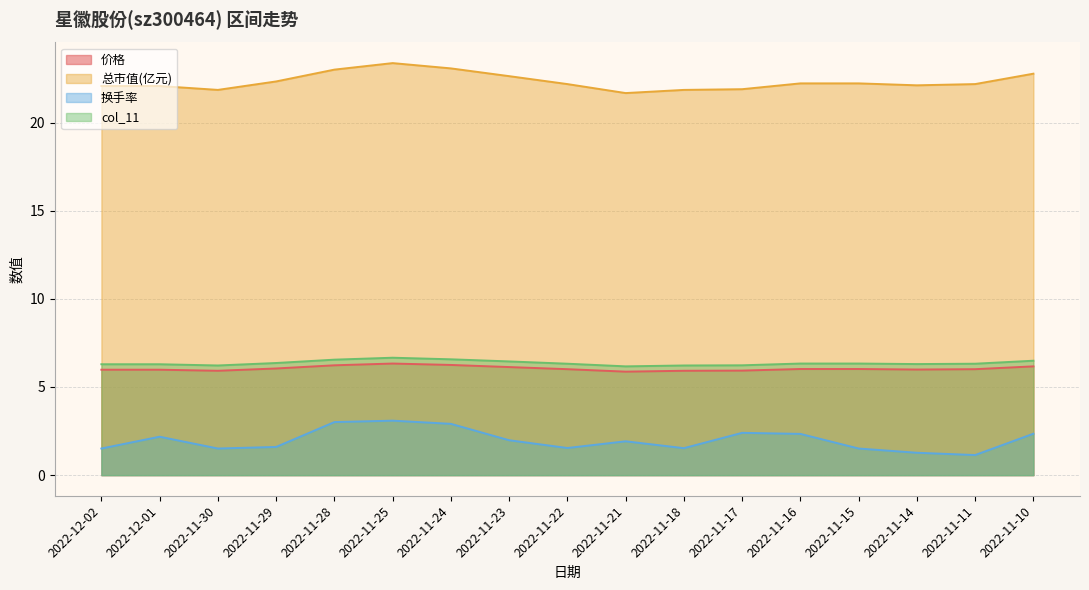

At which label is 换手率 closest to 2?

2022-11-23